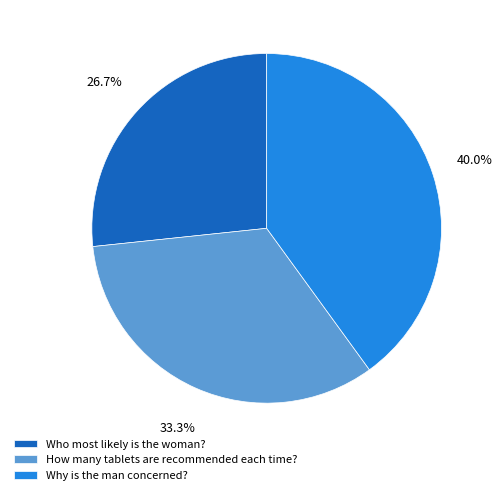

To the nearest percent, what is the difference between the largest and smallest slice percentages?

13%